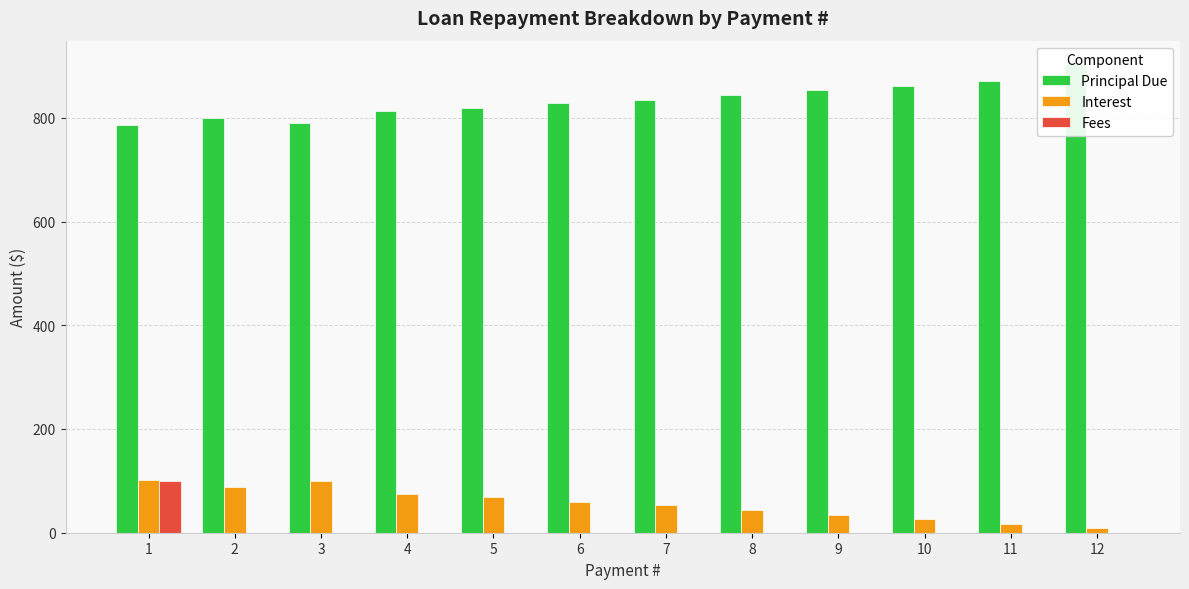

Rank the categories by Principal Due value from highest to lowest.

12, 11, 10, 9, 8, 7, 6, 5, 4, 2, 3, 1